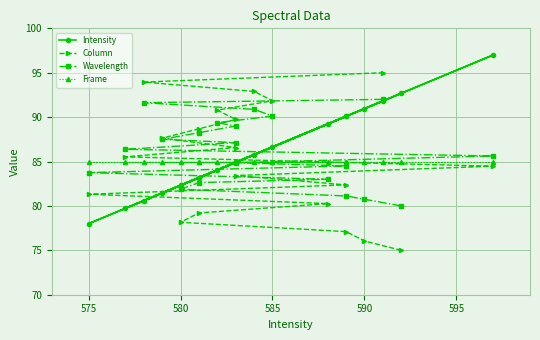

What is the value of the Wavelength point at the 14th from the left?

88.2